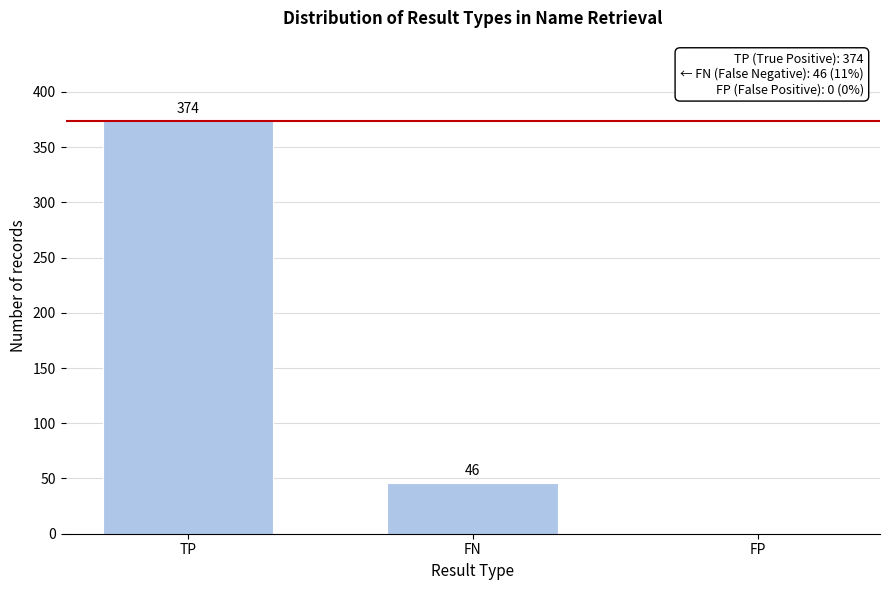

Reading left to right, what are all the values shown in this chart?

TP=374	FN=46	FP=0